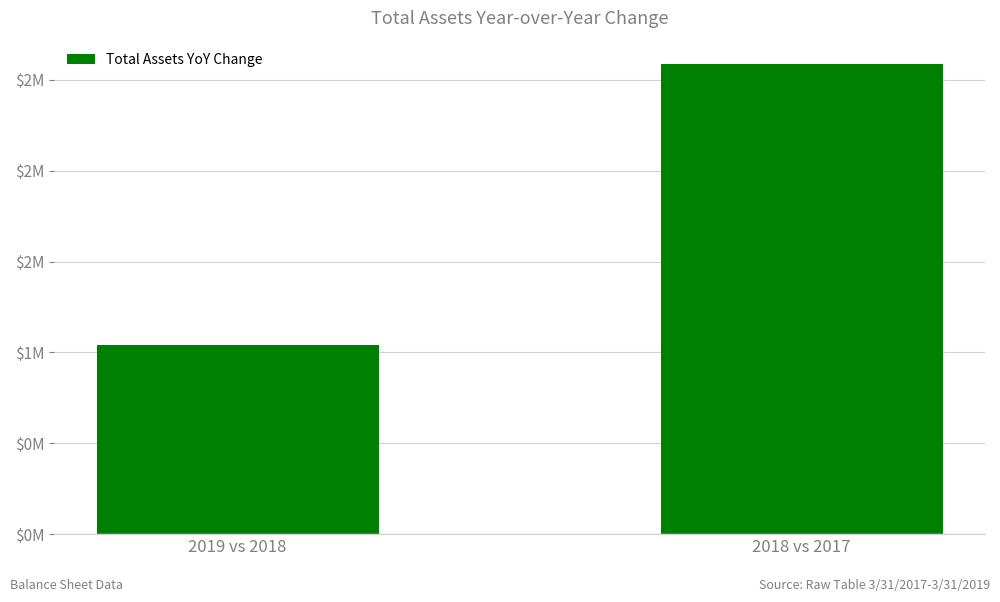

What is the label of the 2nd bar from the left?

2018 vs 2017